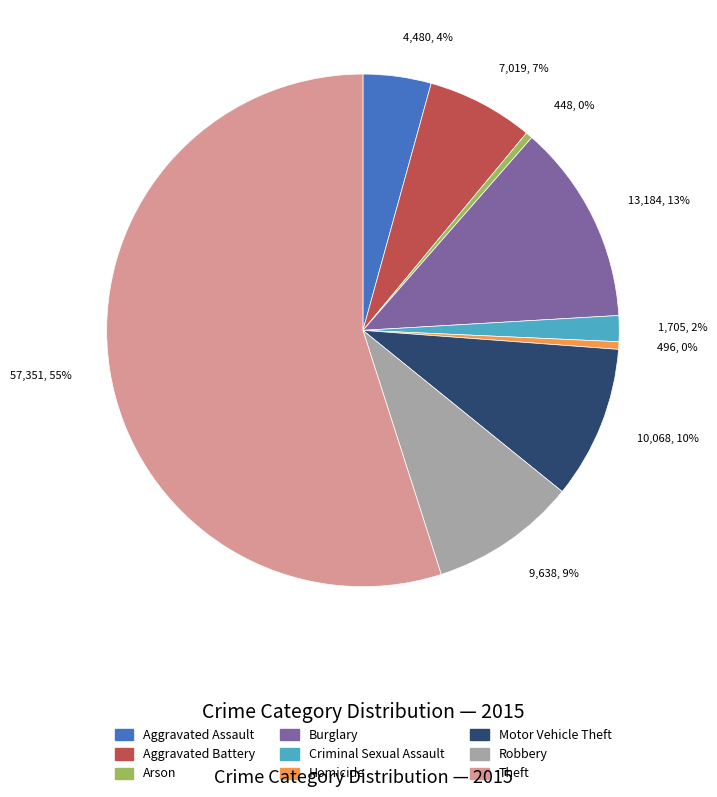

Is it true that Burglary is 13% of the pie?

True